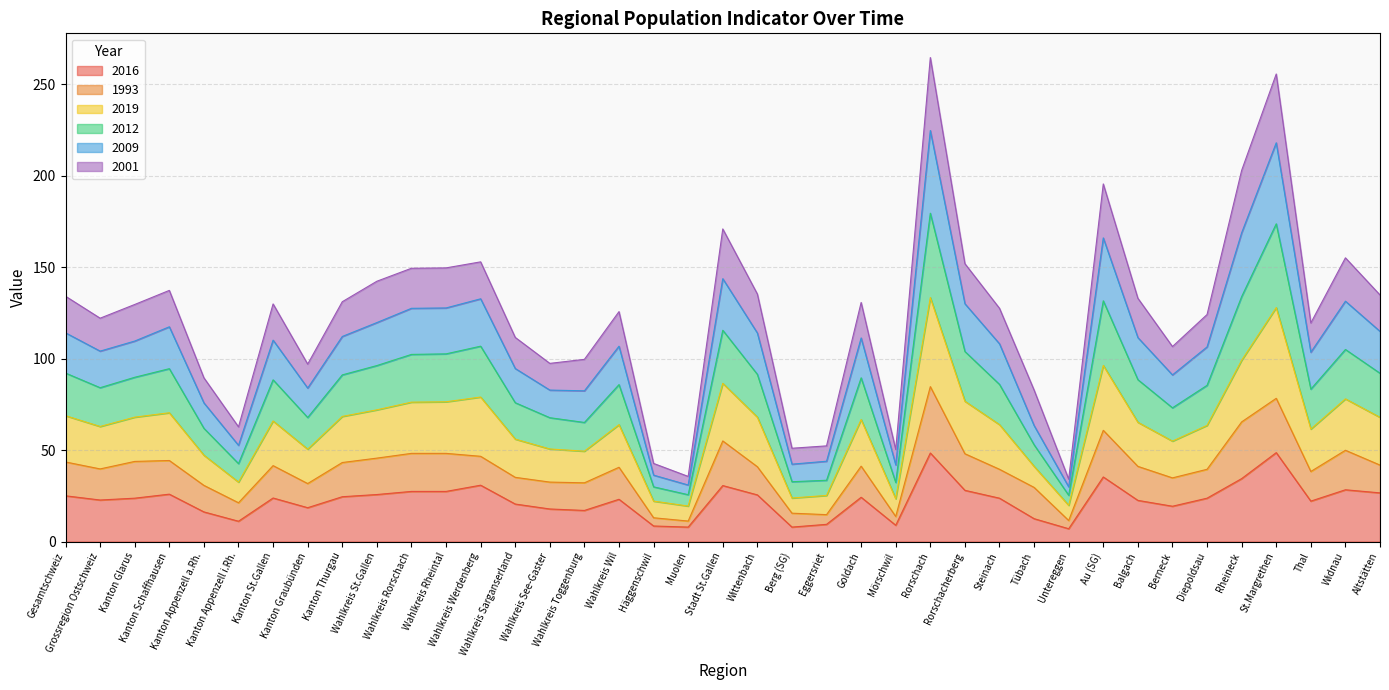

What is the minimum value for 2016?

7.0